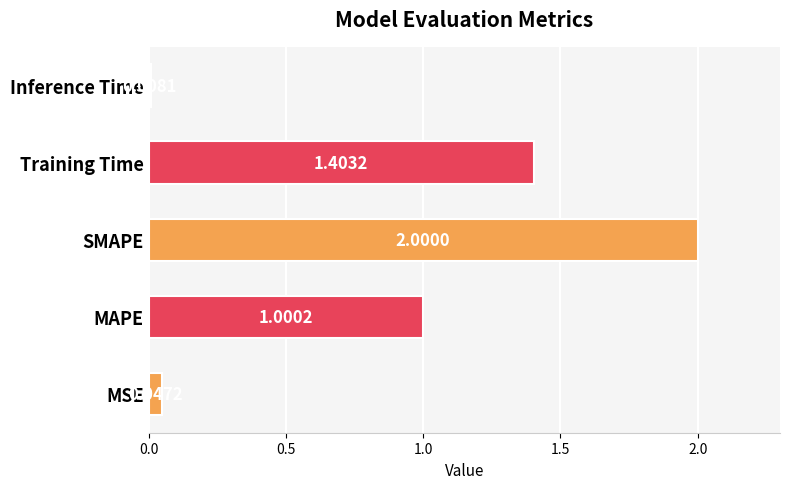

List the labels in order of value, largest first.

SMAPE, Training Time, MAPE, MSE, Inference Time